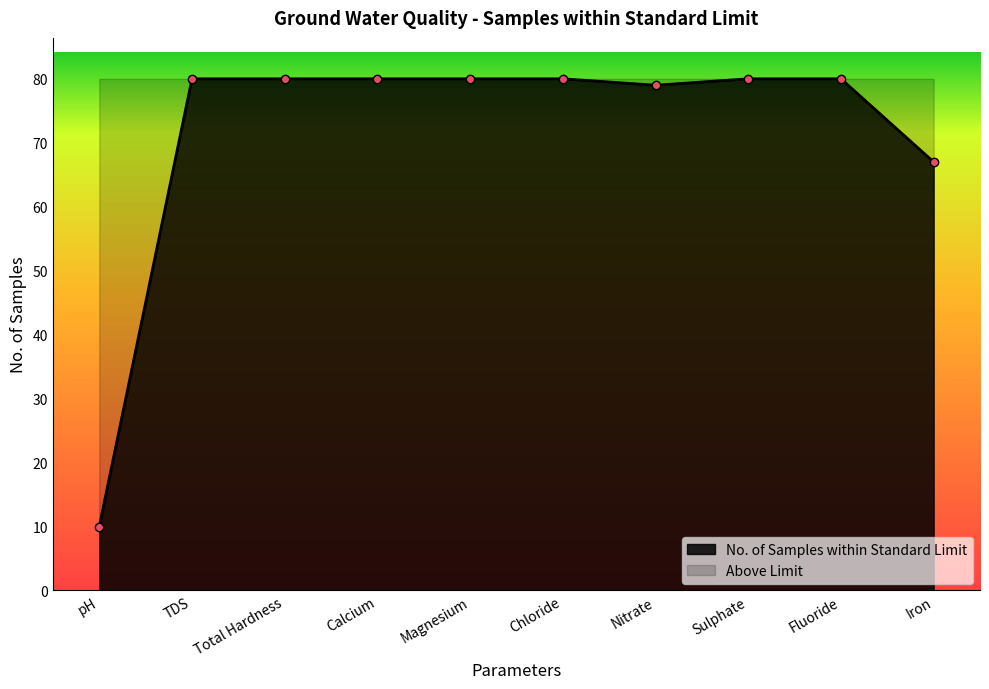

Count the number of categories in the chart.

10